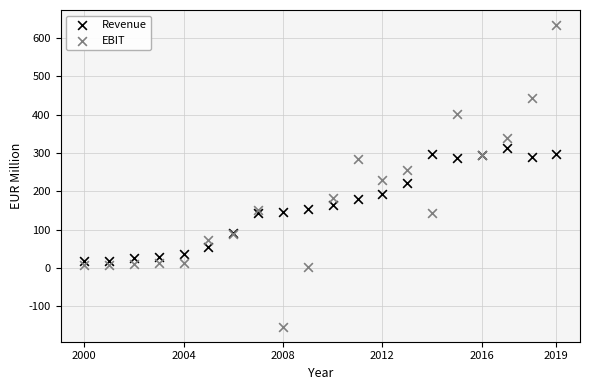

Which series contains the highest Y value?

EBIT